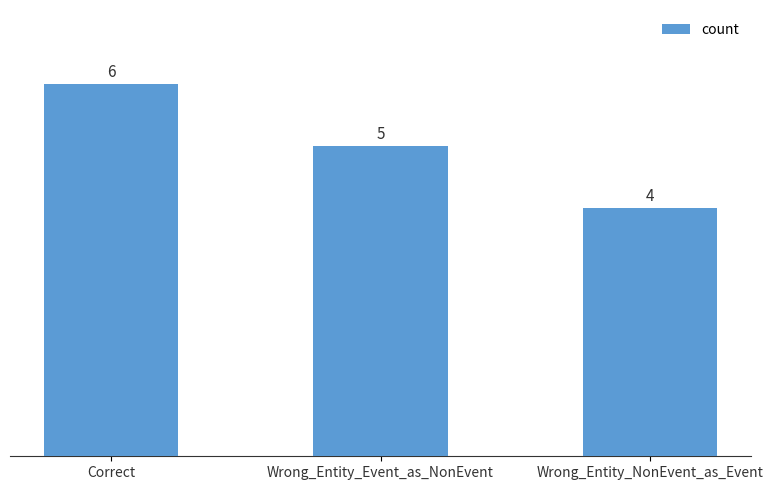

What is the ratio of the value at Wrong_Entity_Event_as_NonEvent to the value at Correct?

0.8